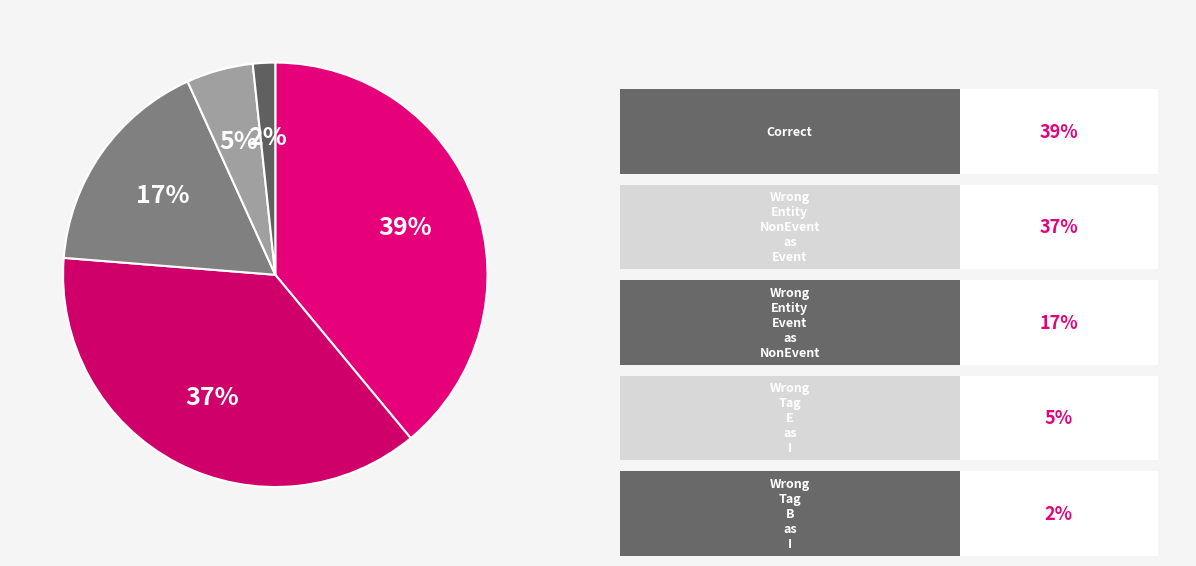

Count the number of slices in the pie.

5